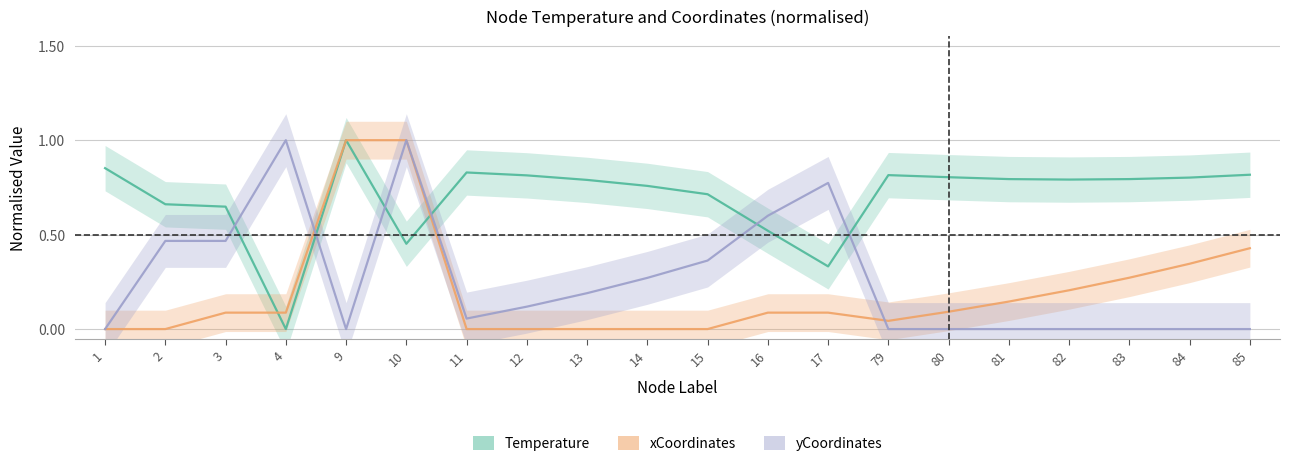

What is the average value of the xCoordinates series?

0.2